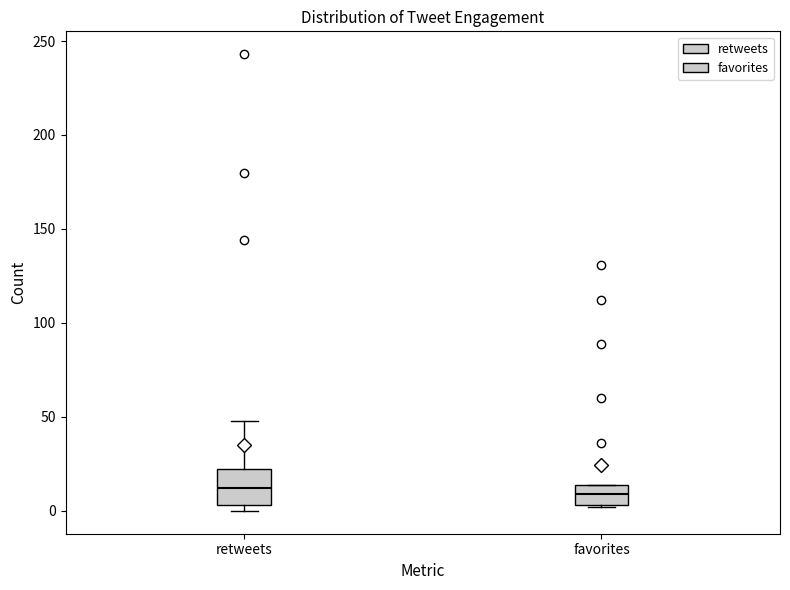

Reading left to right, transcribe this box plot: for each box, give where its median line is, the range the box spans, and where its two whiskers end, as read against the y-axis. The values are not printed on the chart, so give them approximately, as read against the axis.

retweets: median 10, box 5 to 25, whiskers 0 to 50
favorites: median 10, box 5 to 15, whiskers 0 to 15